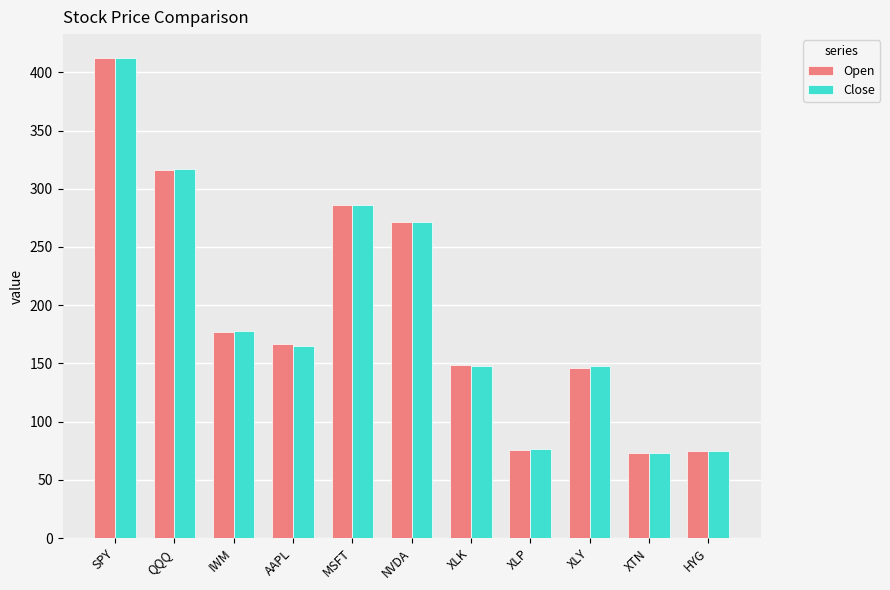

At which category is the sum across all series the highest?

SPY